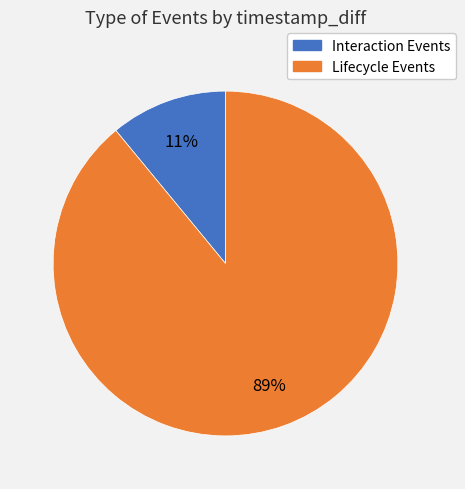

True or false: Interaction Events accounts for 11% of the total.

True